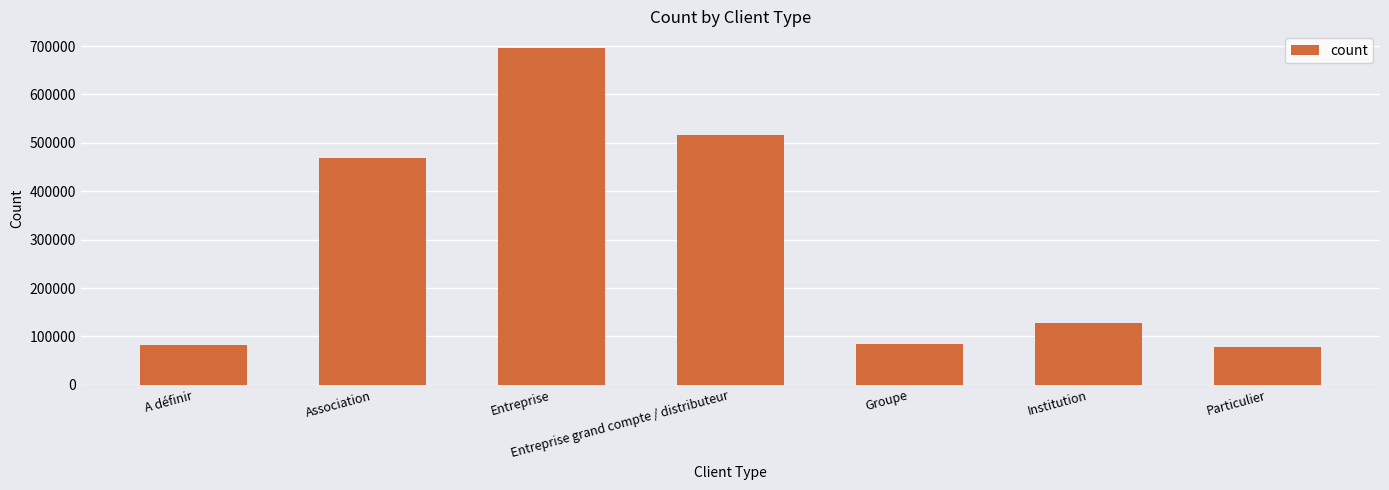

The value at Entreprise is 695551.5. True or false?

True